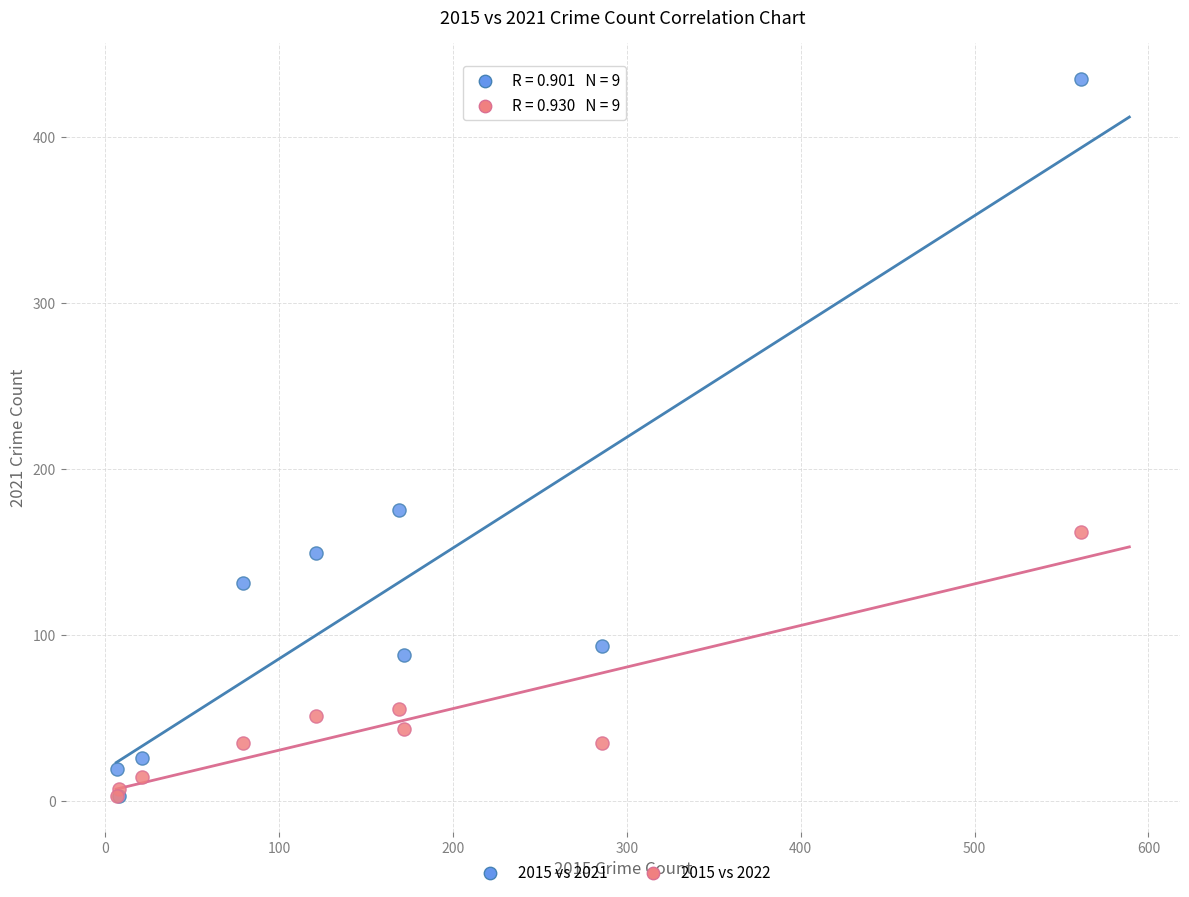

What are all the series names shown in the legend?

2015 vs 2021, 2015 vs 2022